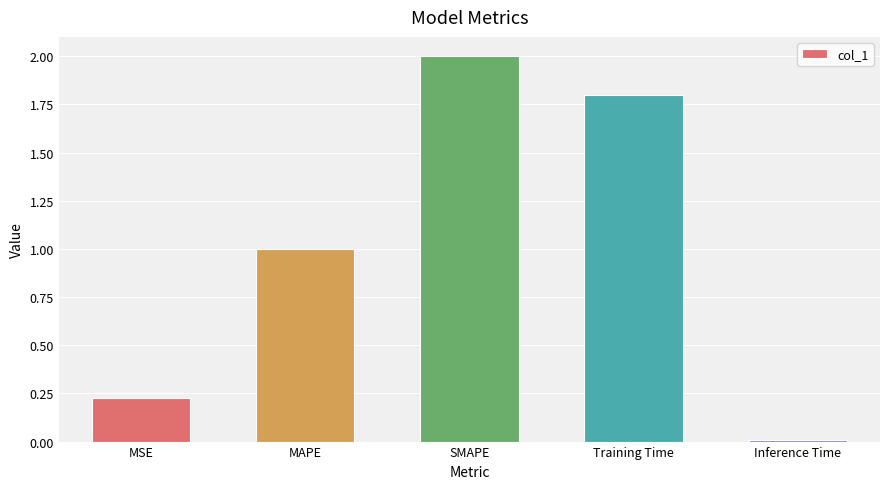

What is the difference between the second highest and second lowest values?

1.6